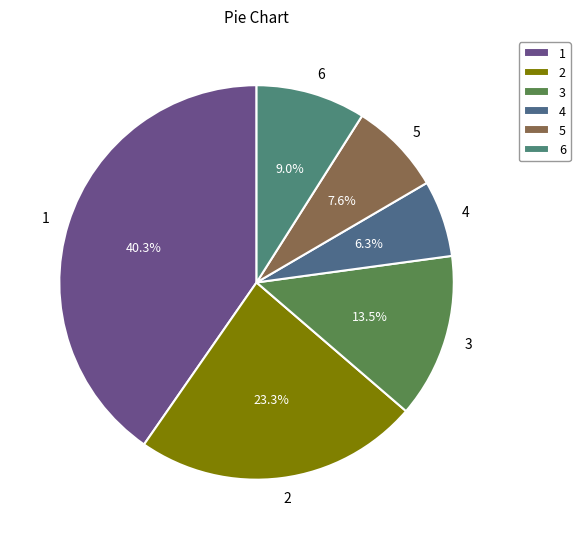

Which has a higher value, 5 or 6?

6